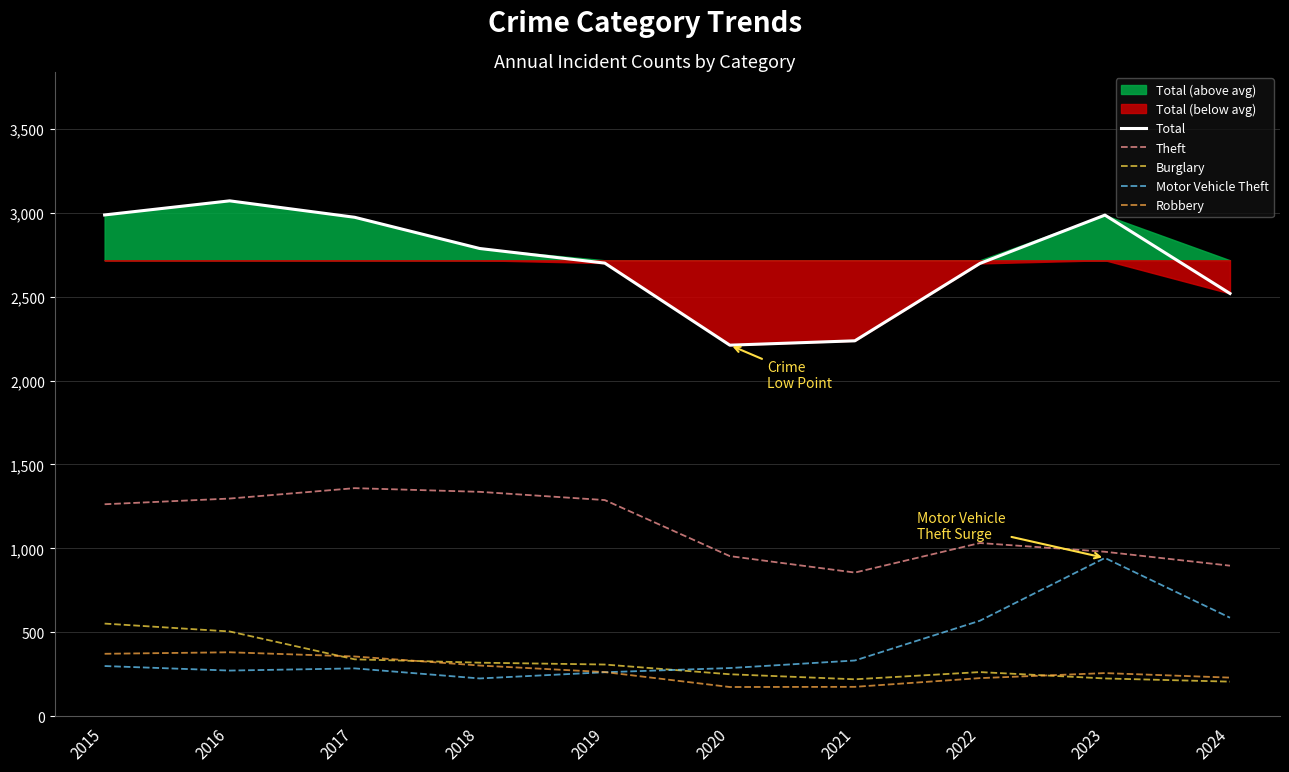

Is it true that Burglary equals 319 at 2018?

True